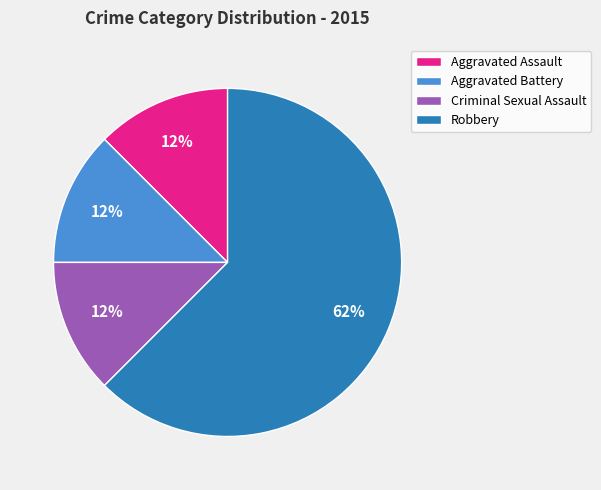

Is it true that Aggravated Assault is 26% of the pie?

False